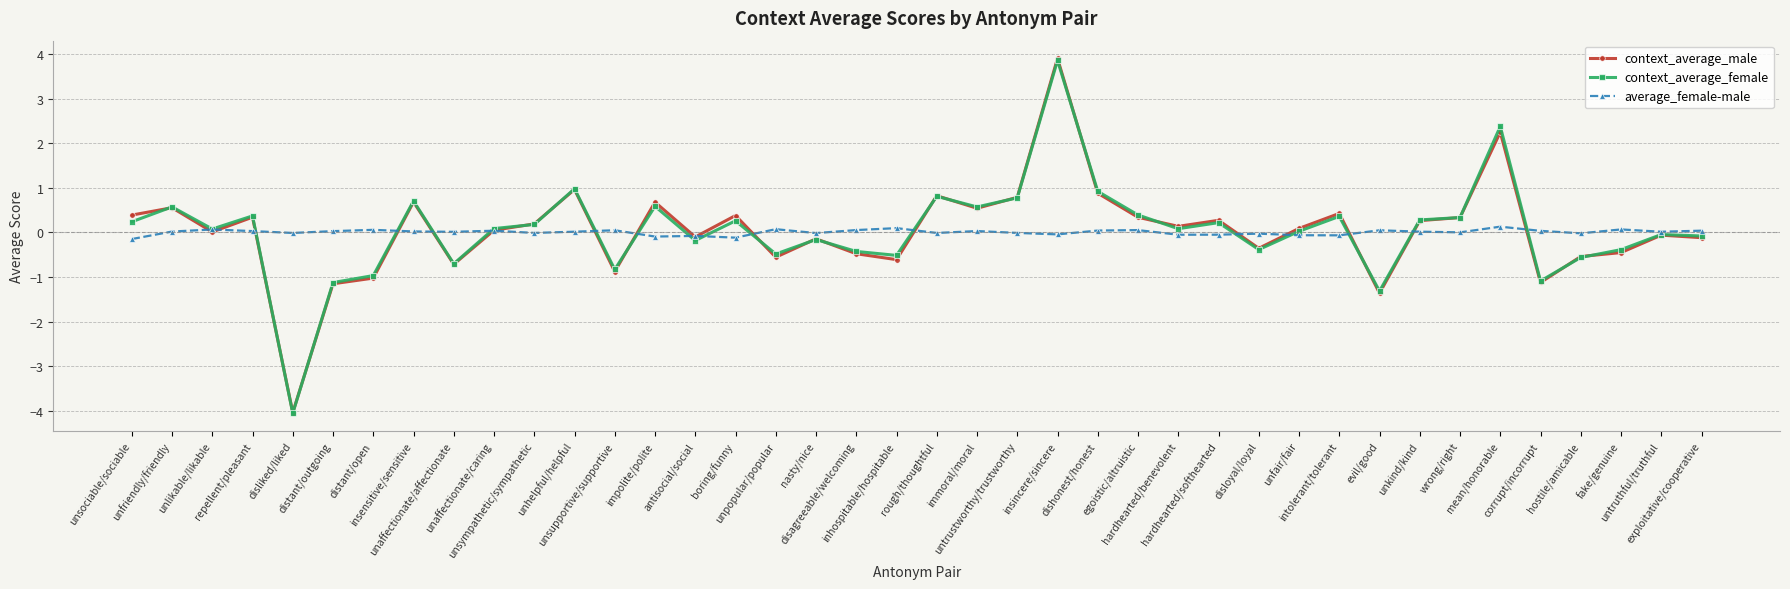

How many lines are shown in the chart?

3